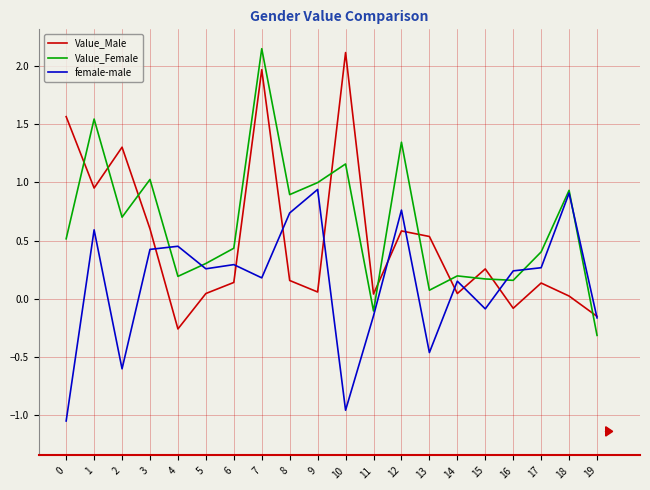

The value of Value_Female at 4 is 0.2. True or false?

True